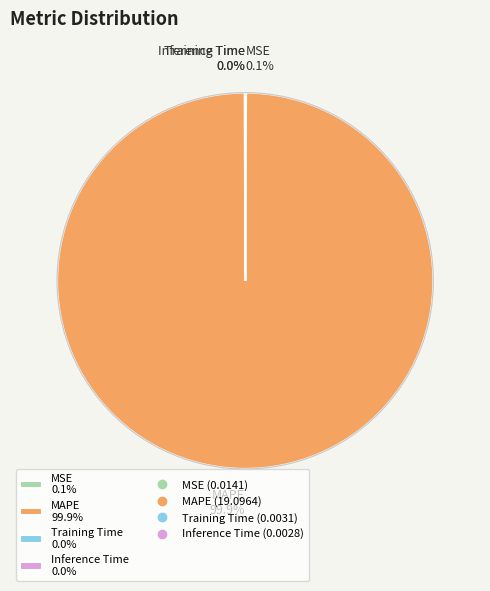

What percentage is NOT represented by MAPE 99.9%?

0.1%